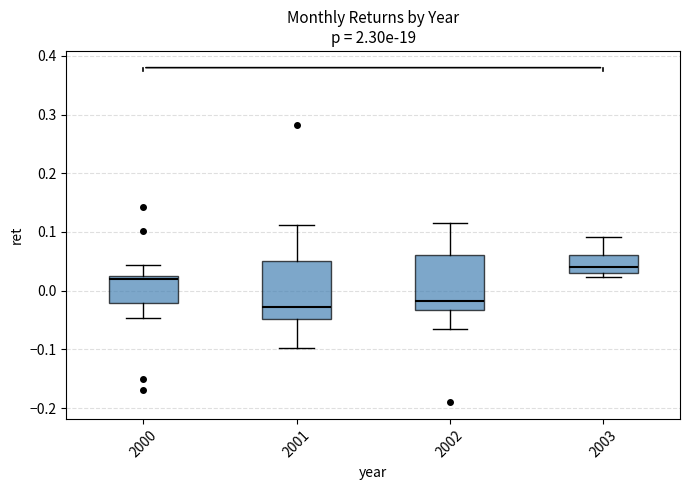

Reading left to right, transcribe this box plot: for each box, give where its median line is, the range the box spans, and where its two whiskers end, as read against the y-axis. The values are not printed on the chart, so give them approximately, as read against the axis.

2000: median 0.02, box -0.02 to 0.03, whiskers -0.05 to 0.04
2001: median -0.03, box -0.05 to 0.05, whiskers -0.10 to 0.11
2002: median -0.02, box -0.03 to 0.06, whiskers -0.07 to 0.12
2003: median 0.04, box 0.03 to 0.06, whiskers 0.02 to 0.09